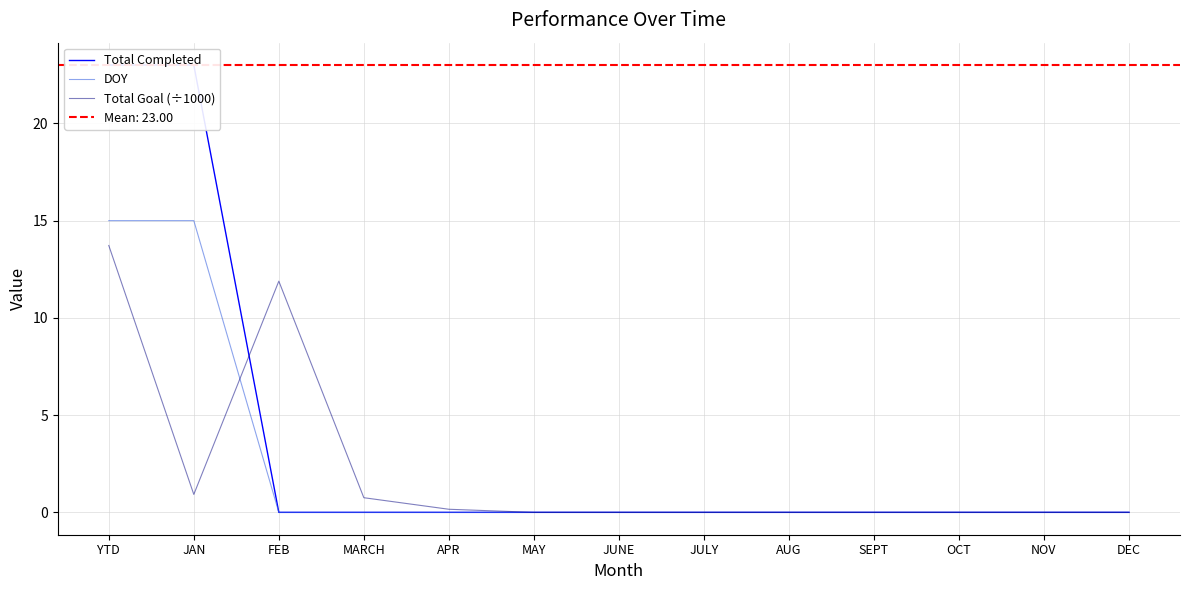

What is the sum of the DOY values at YTD and MAY?

15.0